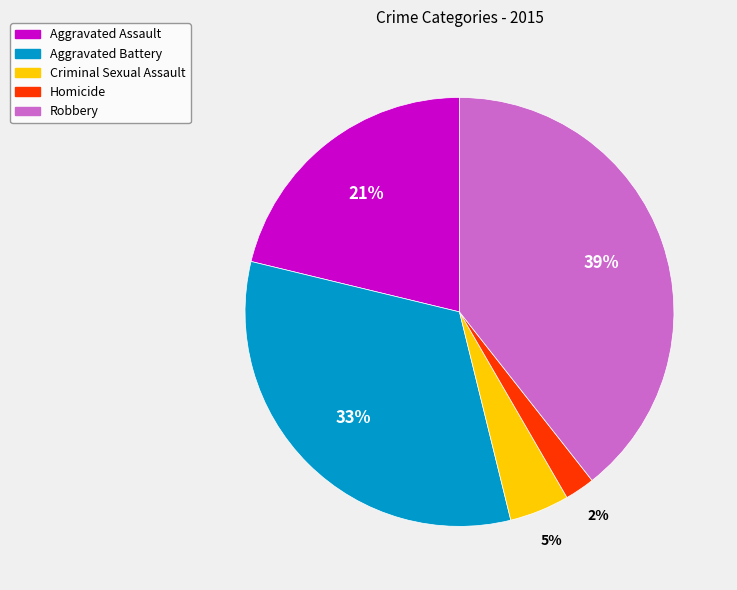

Which category has the smallest portion of the pie?

Homicide